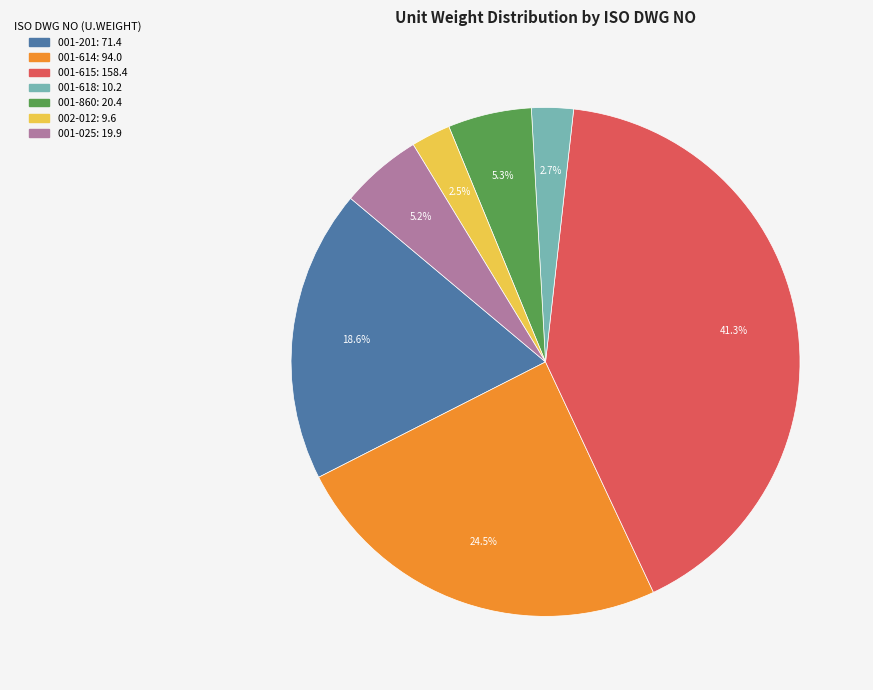

Is there any slice that represents more than half of the pie?

No